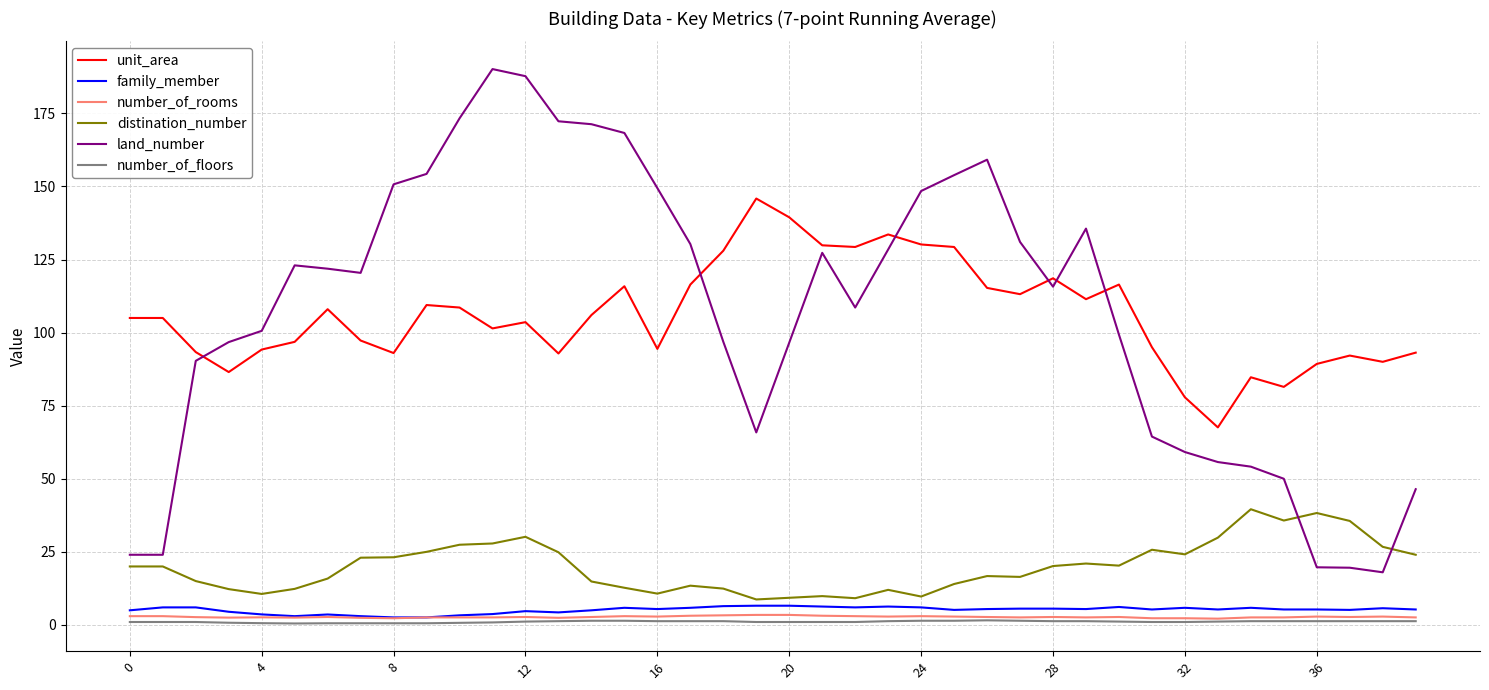

What is the greatest value displayed?

190.1